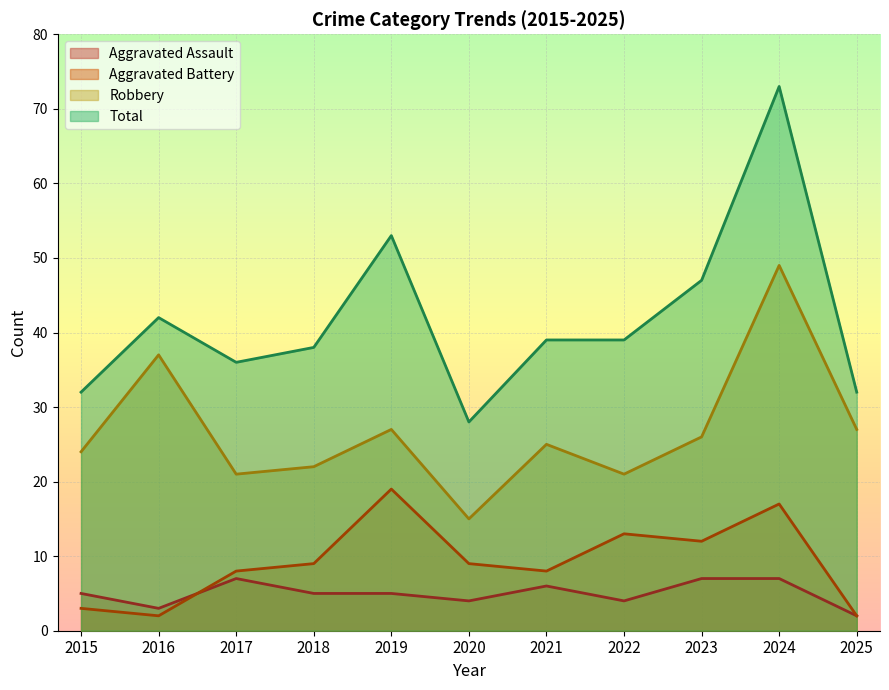

How many interior local valleys does the Total series have?

2